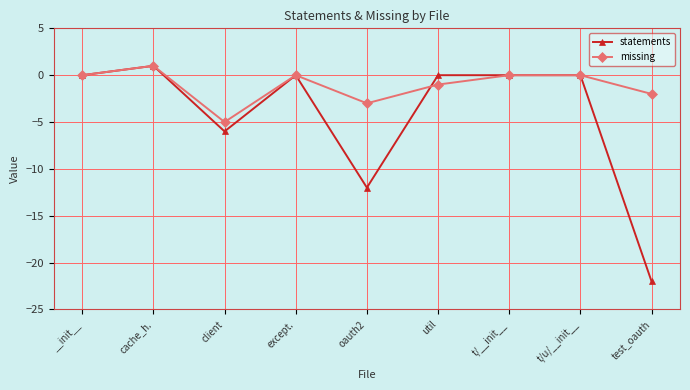

What is the difference between the maximum and minimum values in the statements series?

23